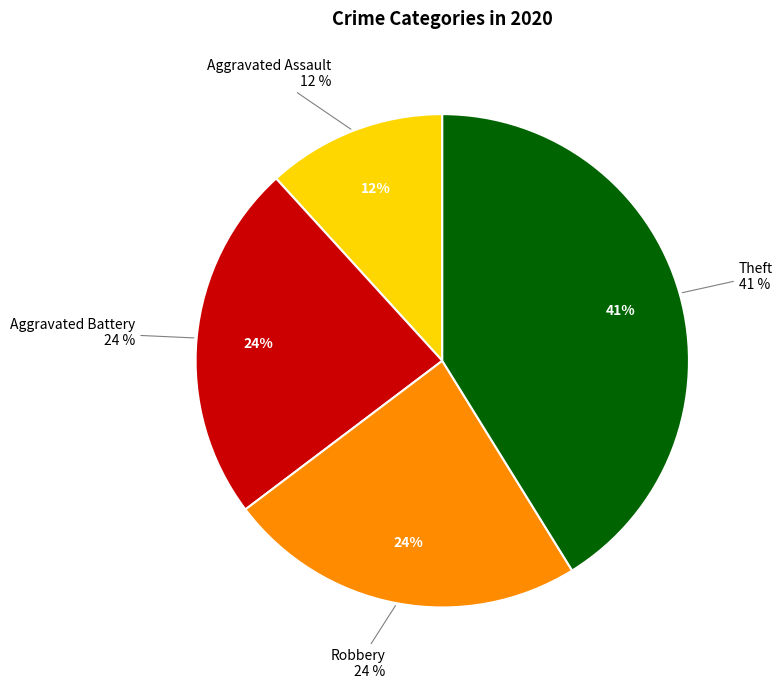

Rank the categories by value from lowest to highest.

Aggravated Assault, Aggravated Battery, Robbery, Theft